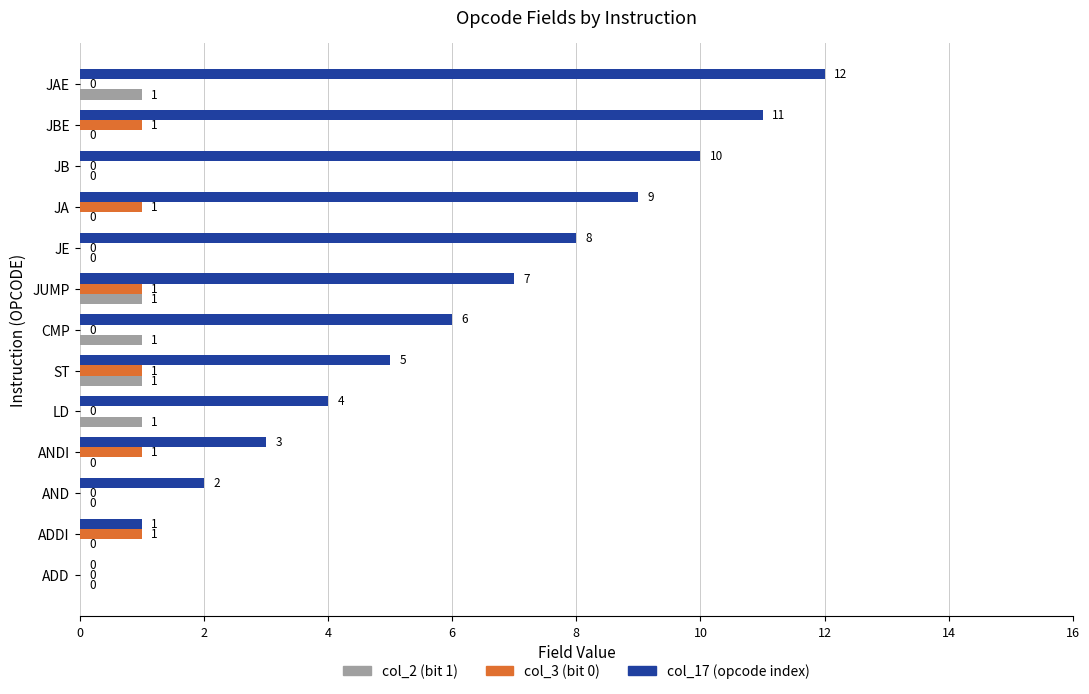

What are all the series names shown in the legend?

col_2 (bit 1), col_3 (bit 0), col_17 (opcode index)